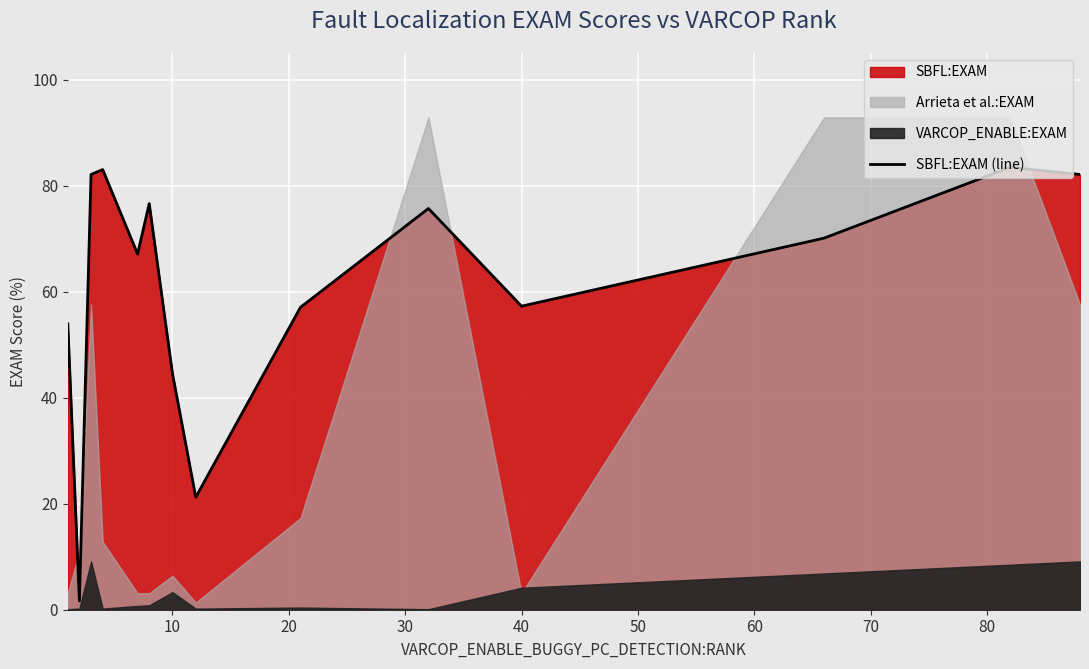

What is the maximum value for SBFL:EXAM (line)?

83.4